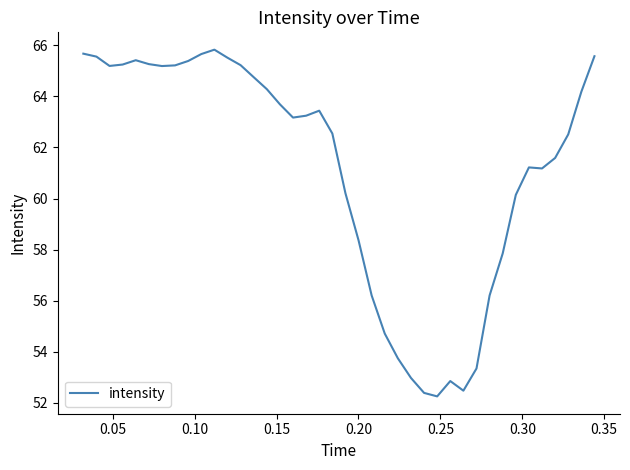

What is the smallest value displayed?

52.3